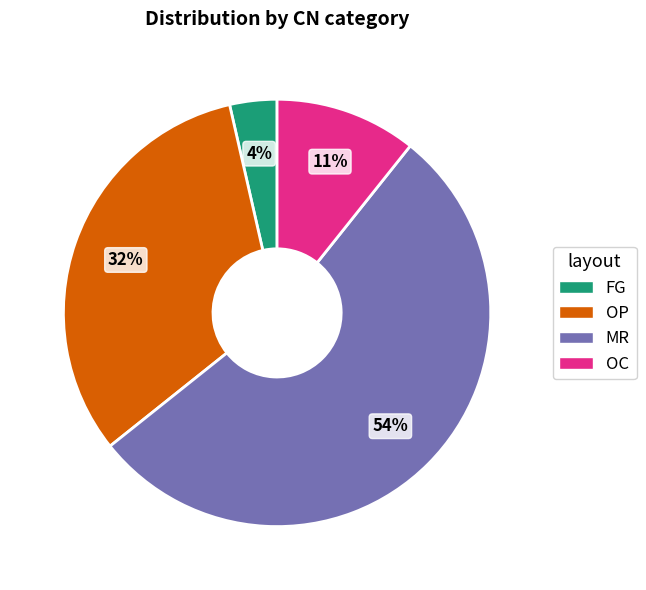

Is it true that OP is 32% of the pie?

True